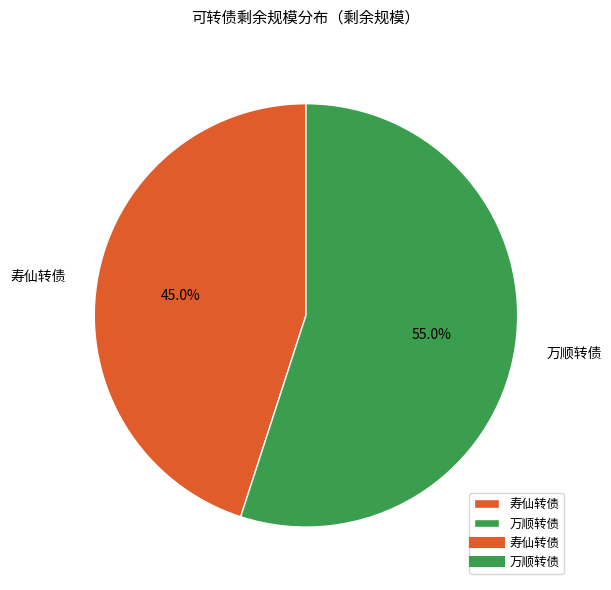

Which category has the biggest portion of the pie?

万顺转债